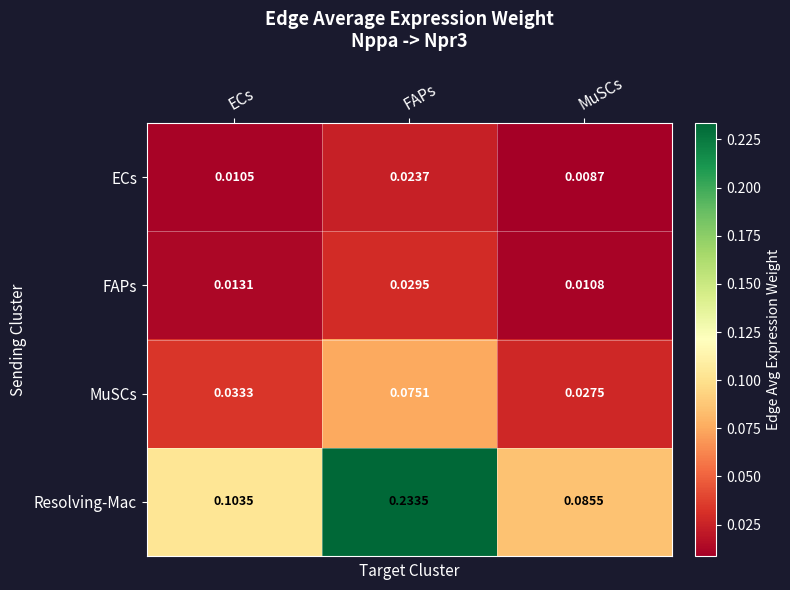

Which label corresponds to the smallest value in the chart?

MuSCs